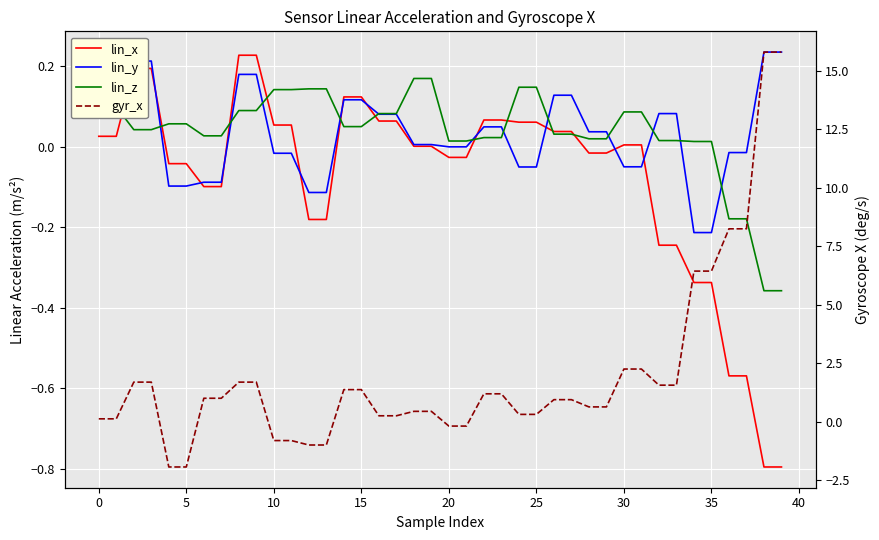

Count the number of categories in the chart.

40